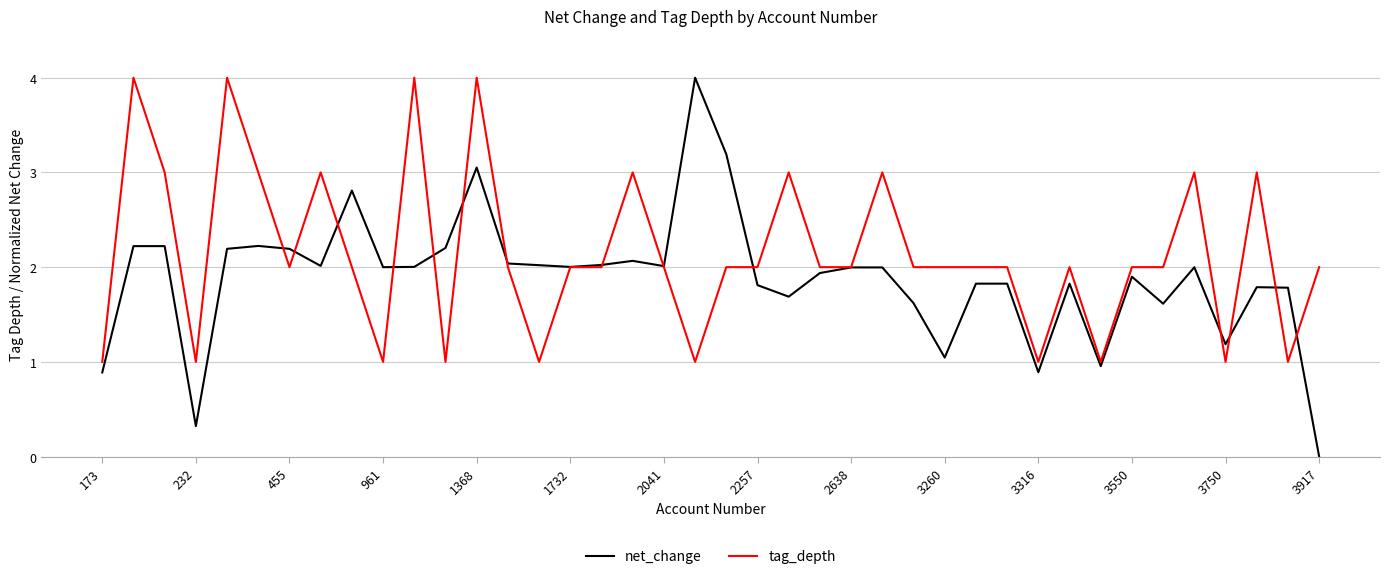

Rank the series by their average value, from highest to lowest.

tag_depth, net_change